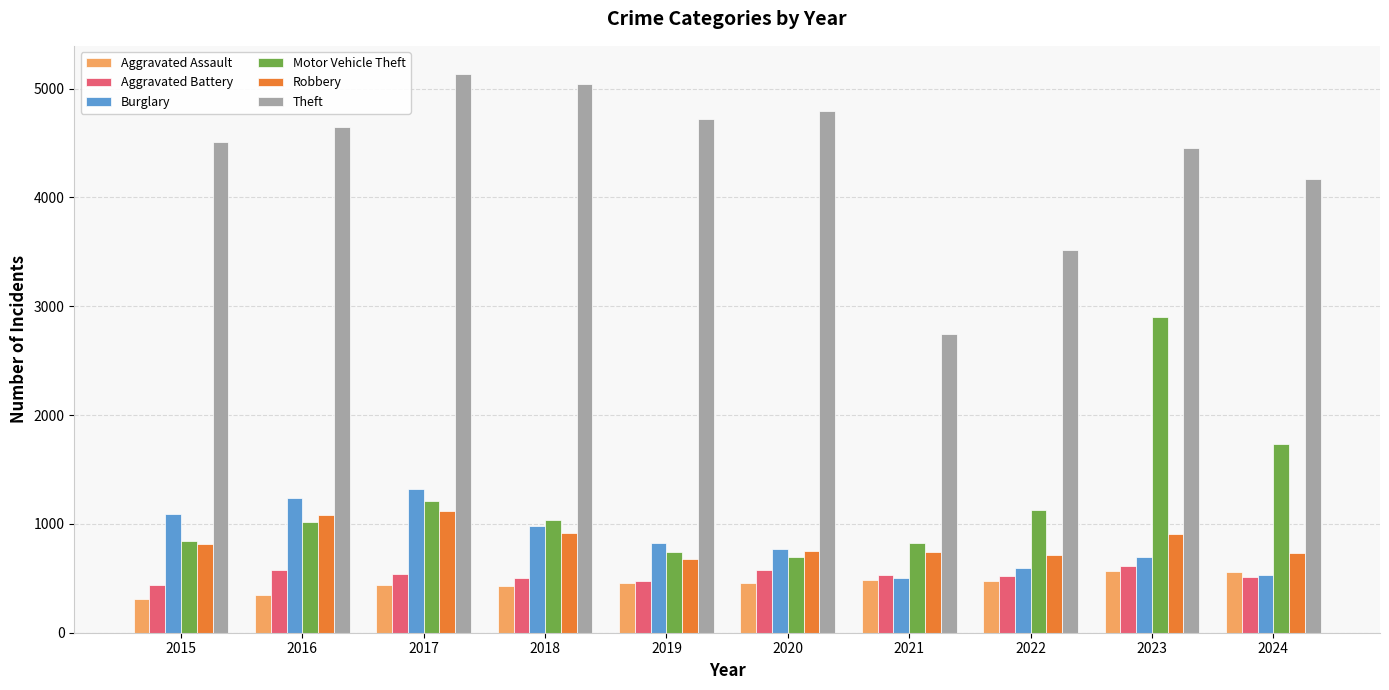

What is the maximum value shown in the chart?

5136